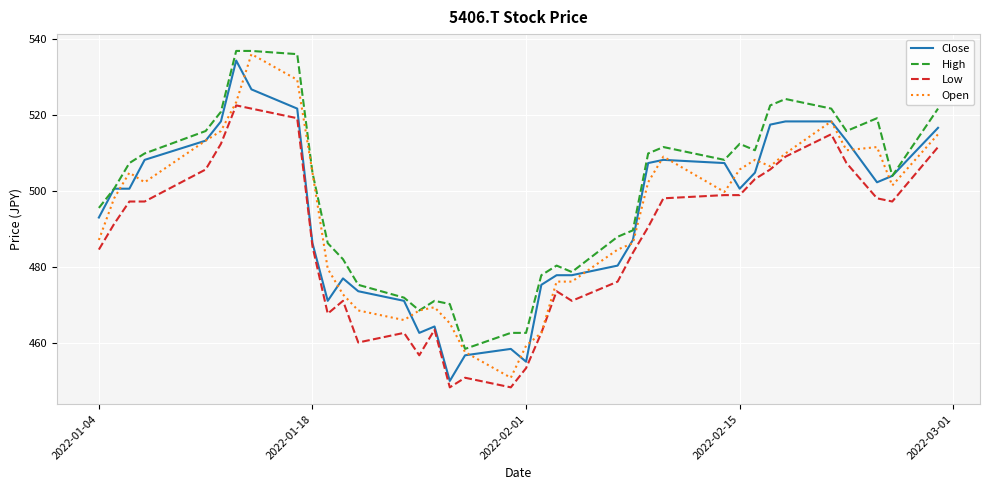

True or false: High and Low cross at least once.

False